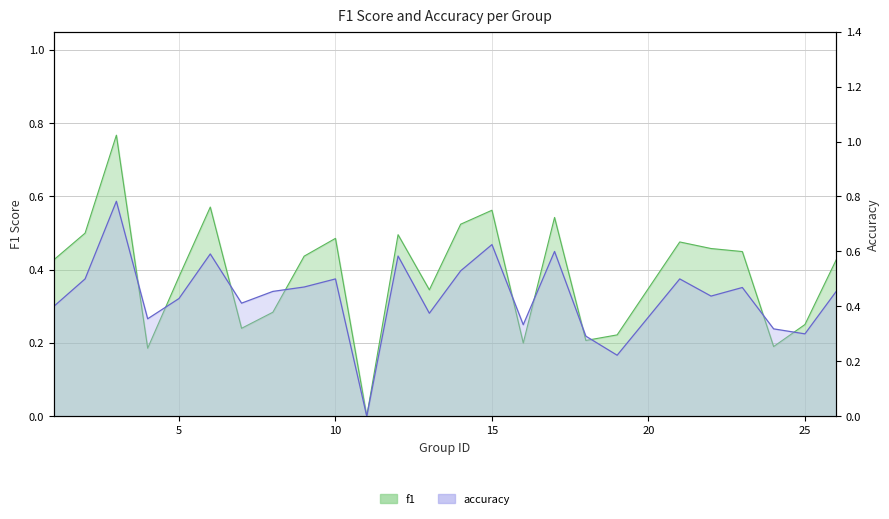

What is the average value of the f1 series?

0.4